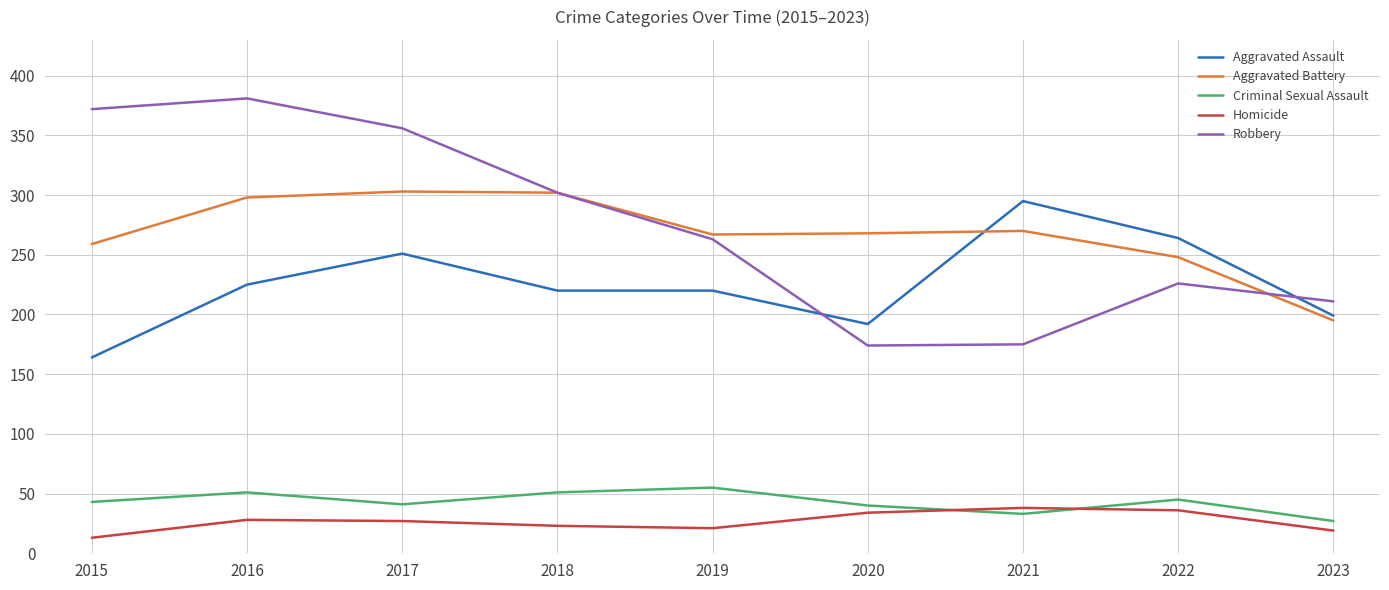

How many lines are shown in the chart?

5